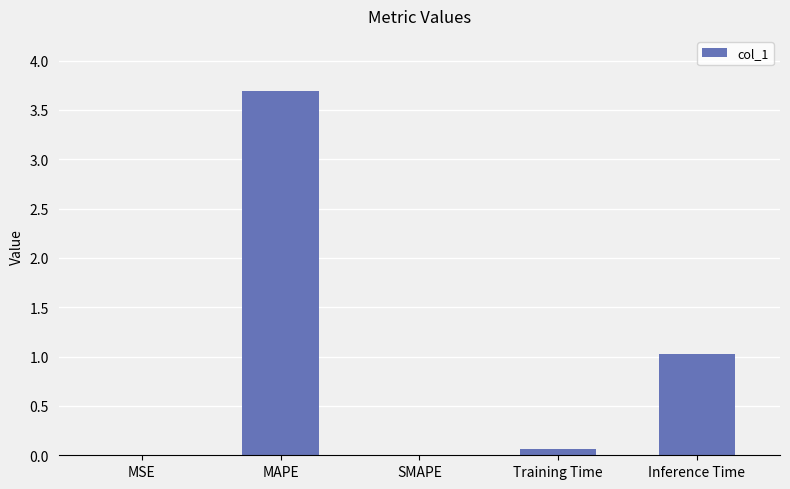

What is the greatest value displayed?

3.7